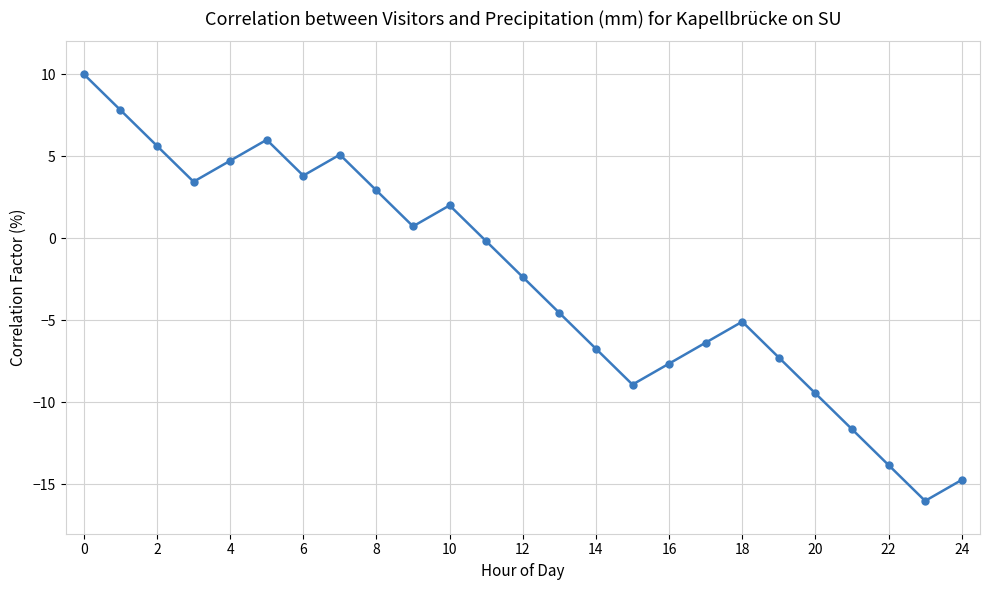

How many points are higher than both their immediate neighbors (excluding endpoints)?

4